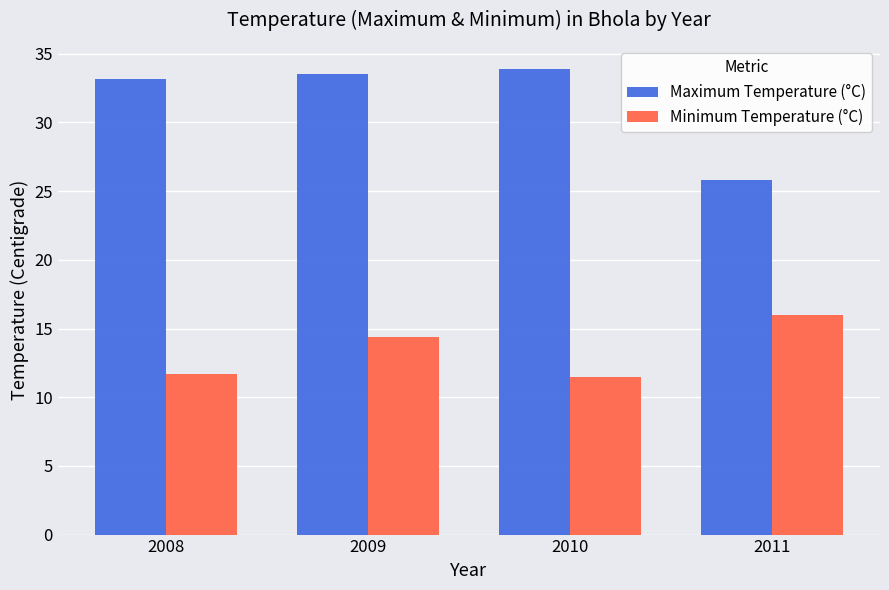

Which series has the largest range (max minus min)?

Maximum Temperature (°C)